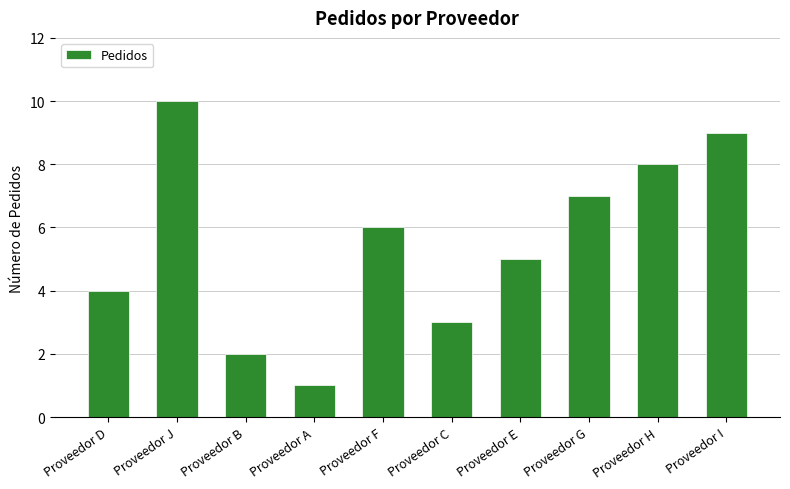

Which category has the highest value across all series?

Proveedor J